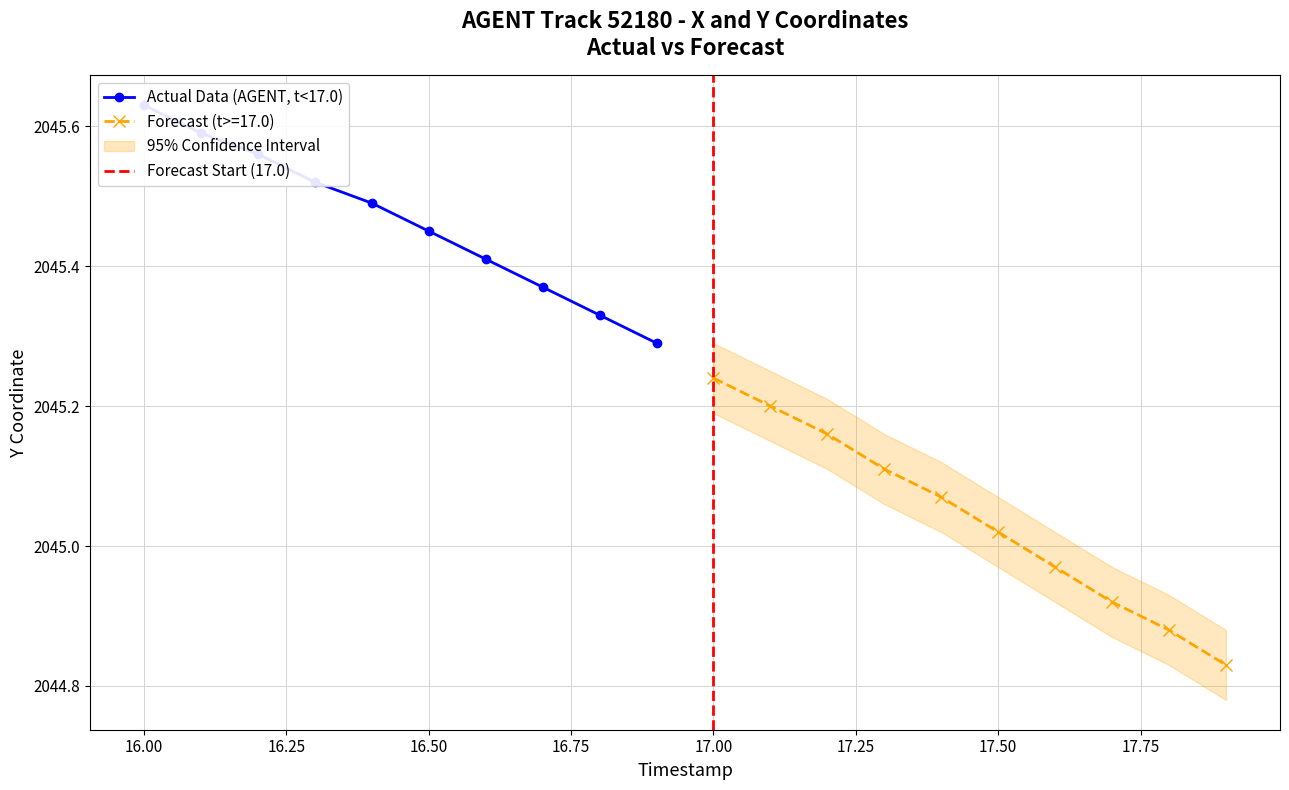

How many lines are shown in the chart?

4